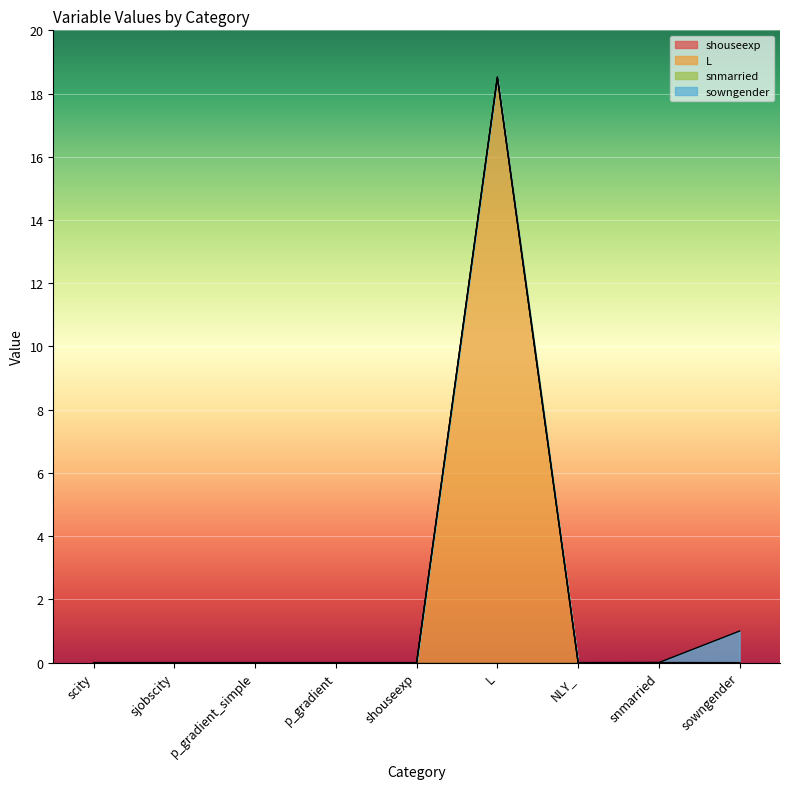

Count the number of categories in the chart.

9